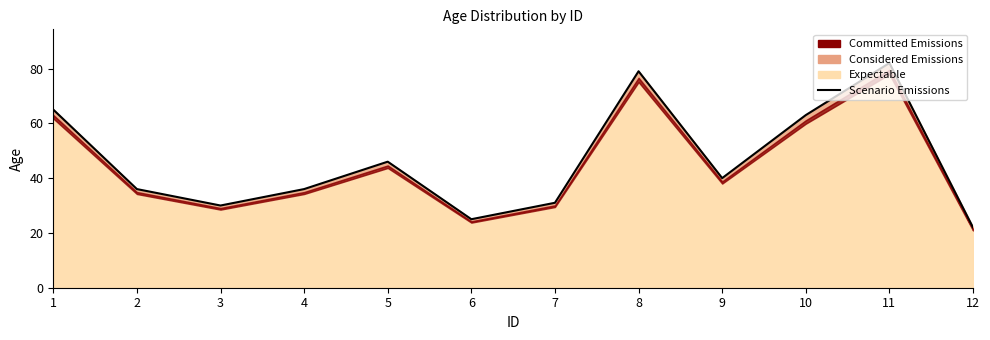

How many lines are shown in the chart?

1